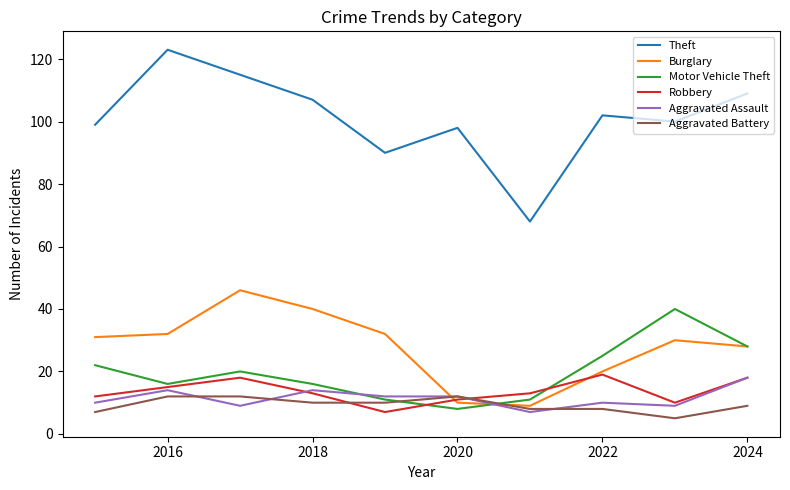

What is the greatest value displayed?

123